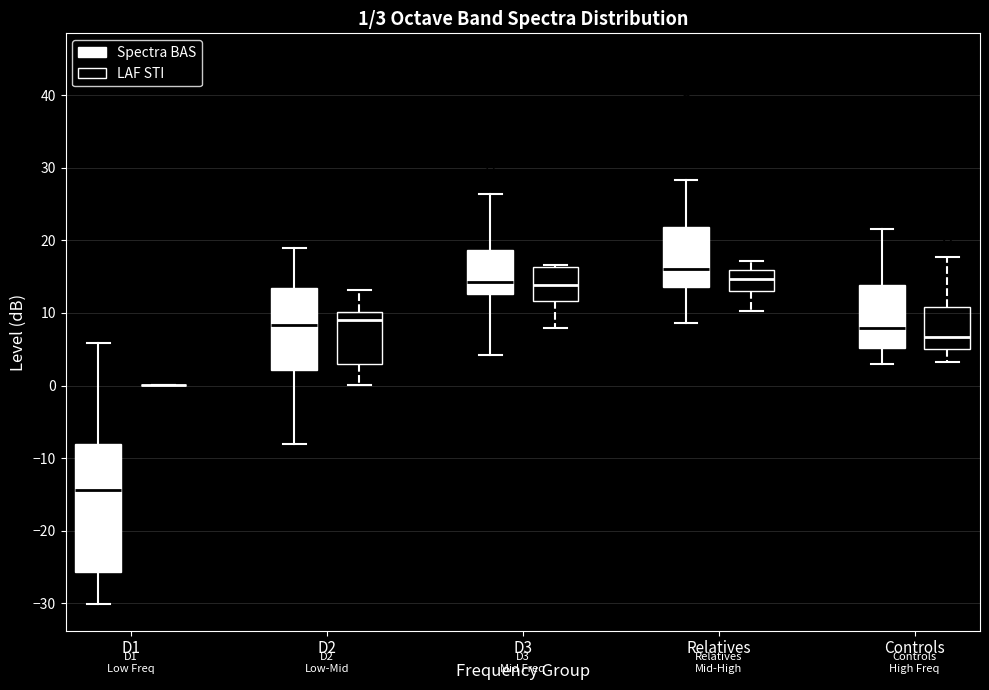

Which box is the tallest, from its lower edge to its upper edge?

D1 (Spectra BAS)